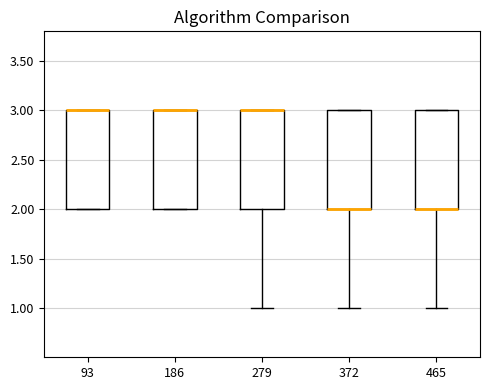

Where is the lower edge of the box at x = 93 on the y-axis? The values are not printed on the chart, so give them approximately, as read against the axis.

2